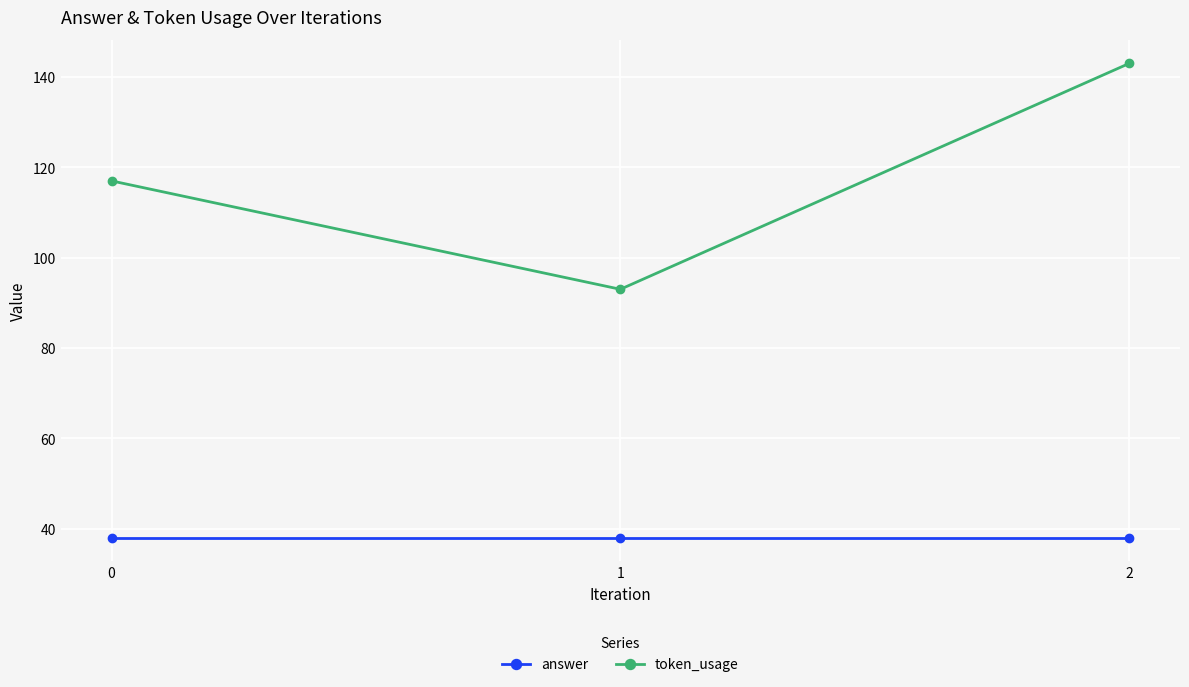

List the series in order of their peak value, highest first.

token_usage, answer